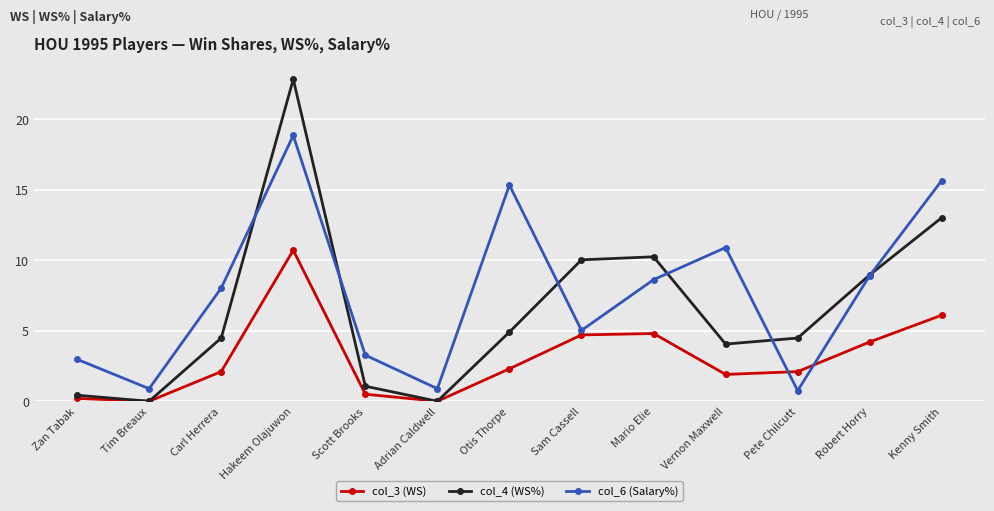

What is the difference between the highest and lowest values at Otis Thorpe?

13.0